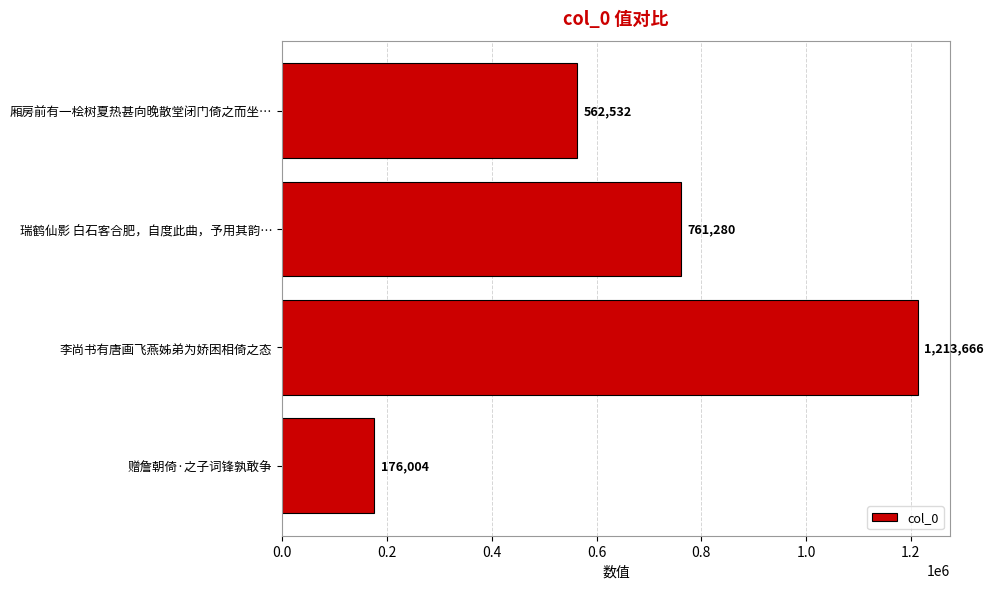

What is the change in value from 赠詹朝倚·之子词锋孰敢争 to 瑞鹤仙影 白石客合肥，自度此曲，予用其韵…?

+585276